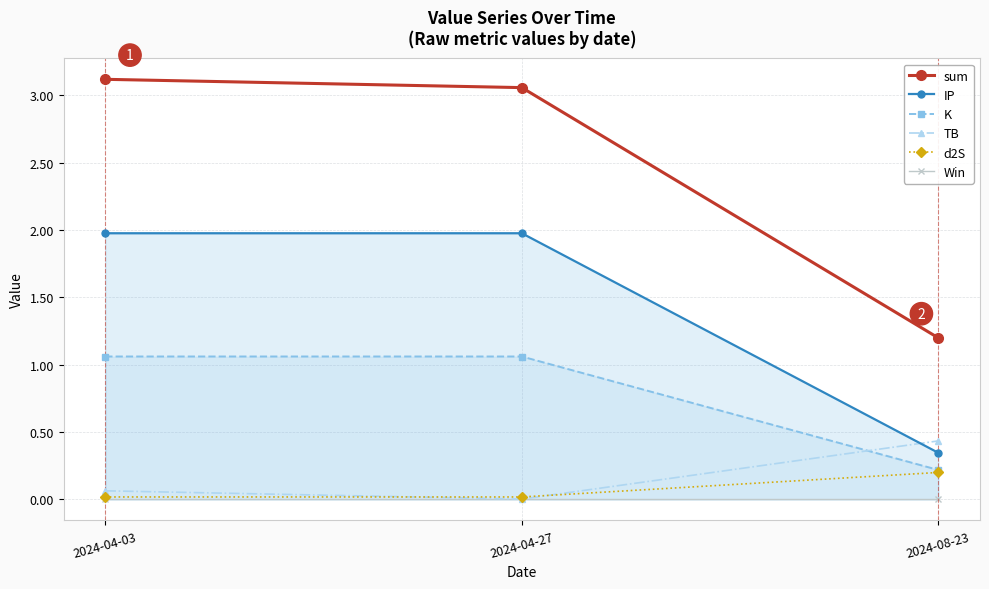

Is it true that sum equals 0.7 at 2024-08-23?

False